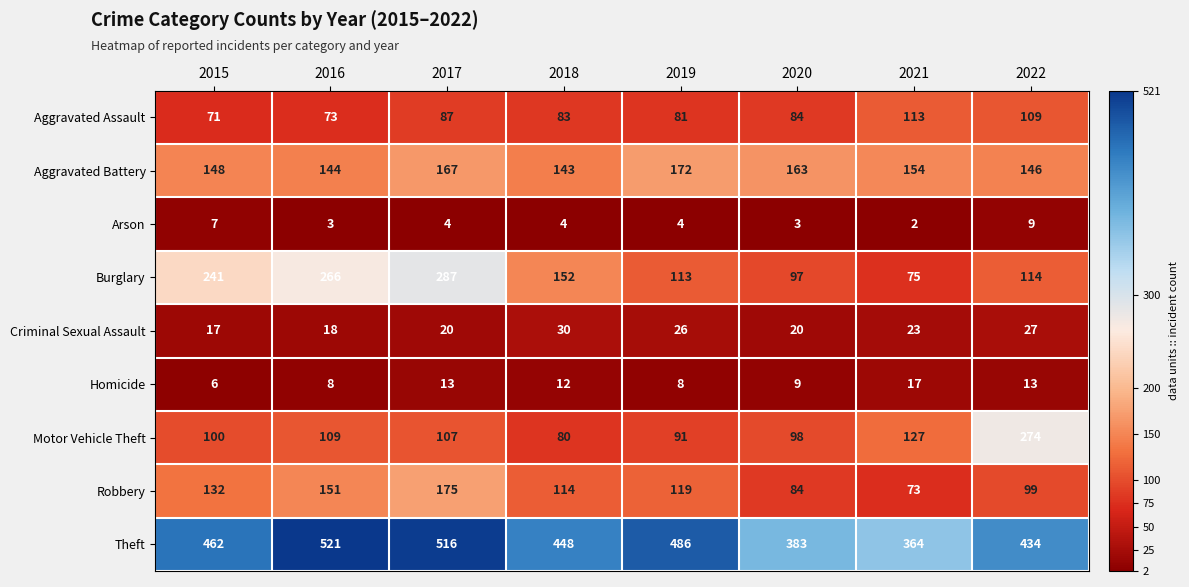

Which series has the largest total across all categories?

Theft